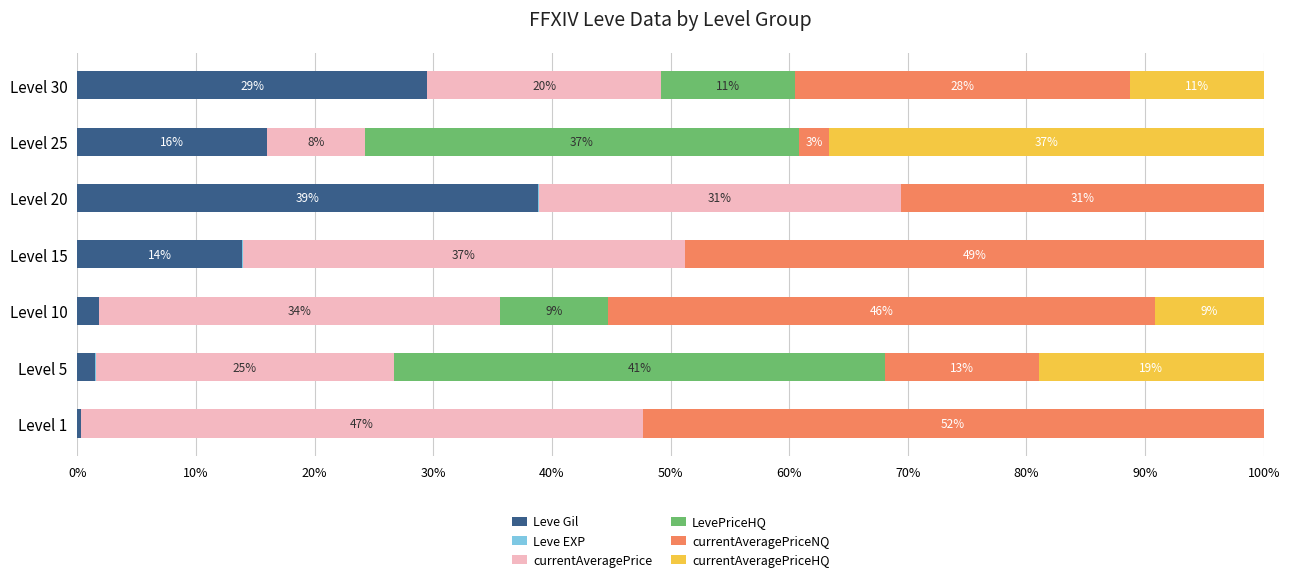

At how many categories does at least one series exceed 17?

7